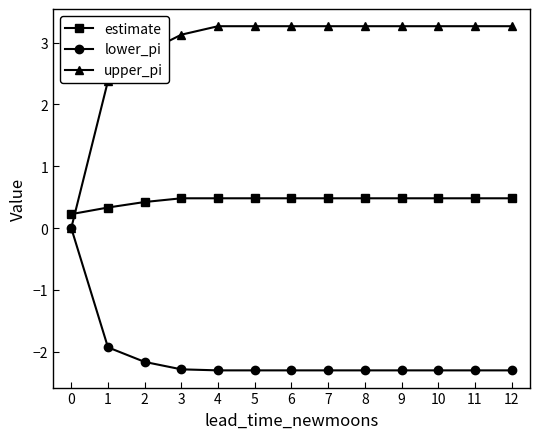

Is it true that lower_pi equals -1.1 at 8?

False